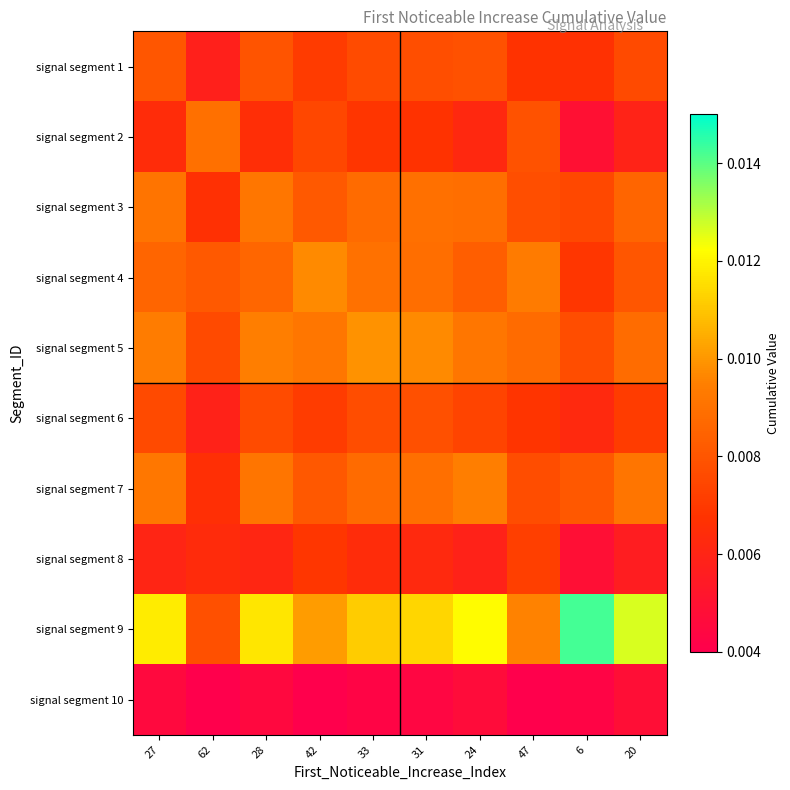

At 20, list the series in order from smallest to largest.

signal segment 10, signal segment 8, signal segment 2, signal segment 6, signal segment 1, signal segment 4, signal segment 3, signal segment 5, signal segment 7, signal segment 9